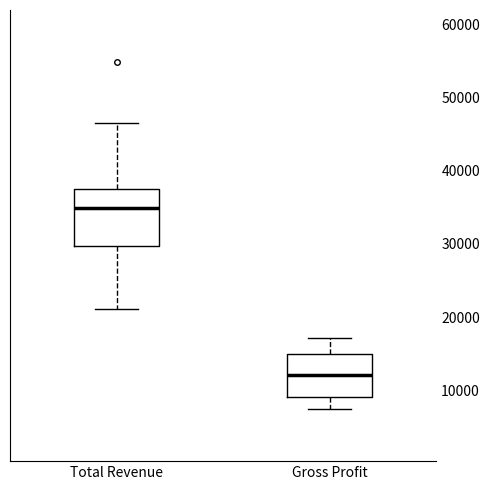

Which box's median line is the highest?

Total Revenue